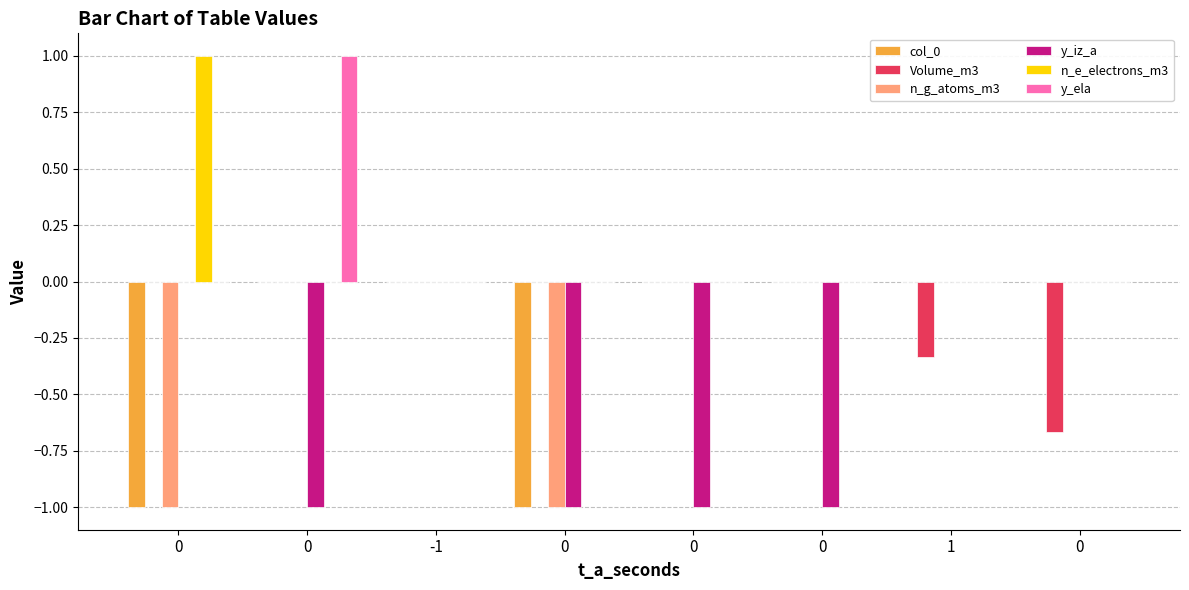

Which series has the largest total across all categories?

n_e_electrons_m3